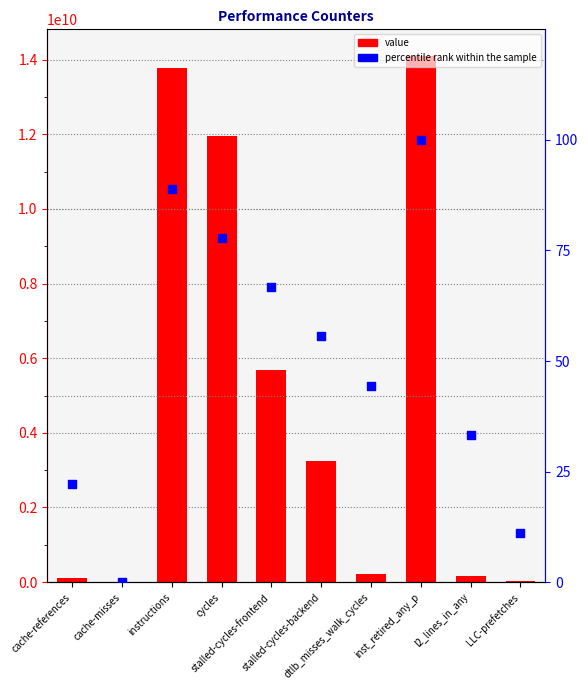

Which series has the widest spread of Y values?

value